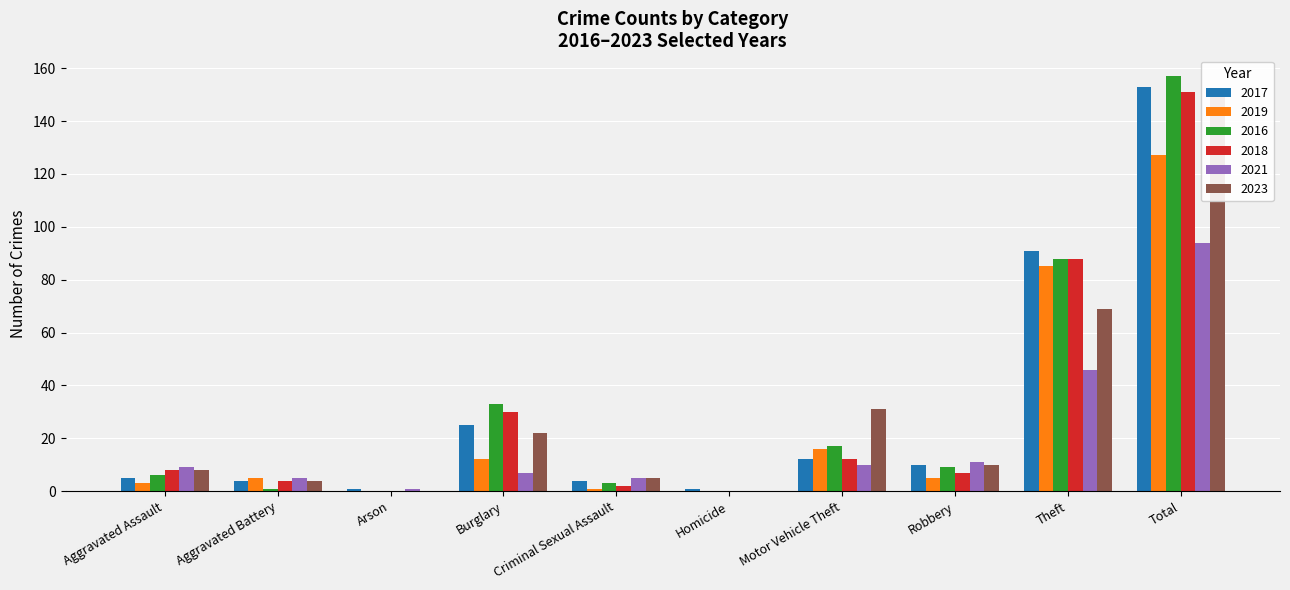

What is the total value across all series at Homicide?

1